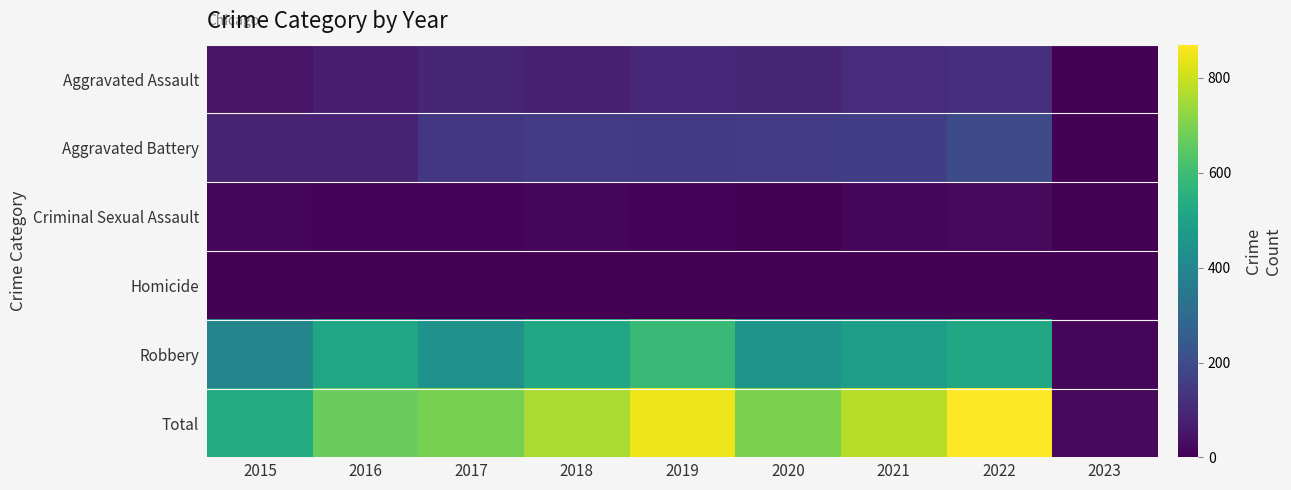

Which has a higher value, 2023 or 2015?

2015